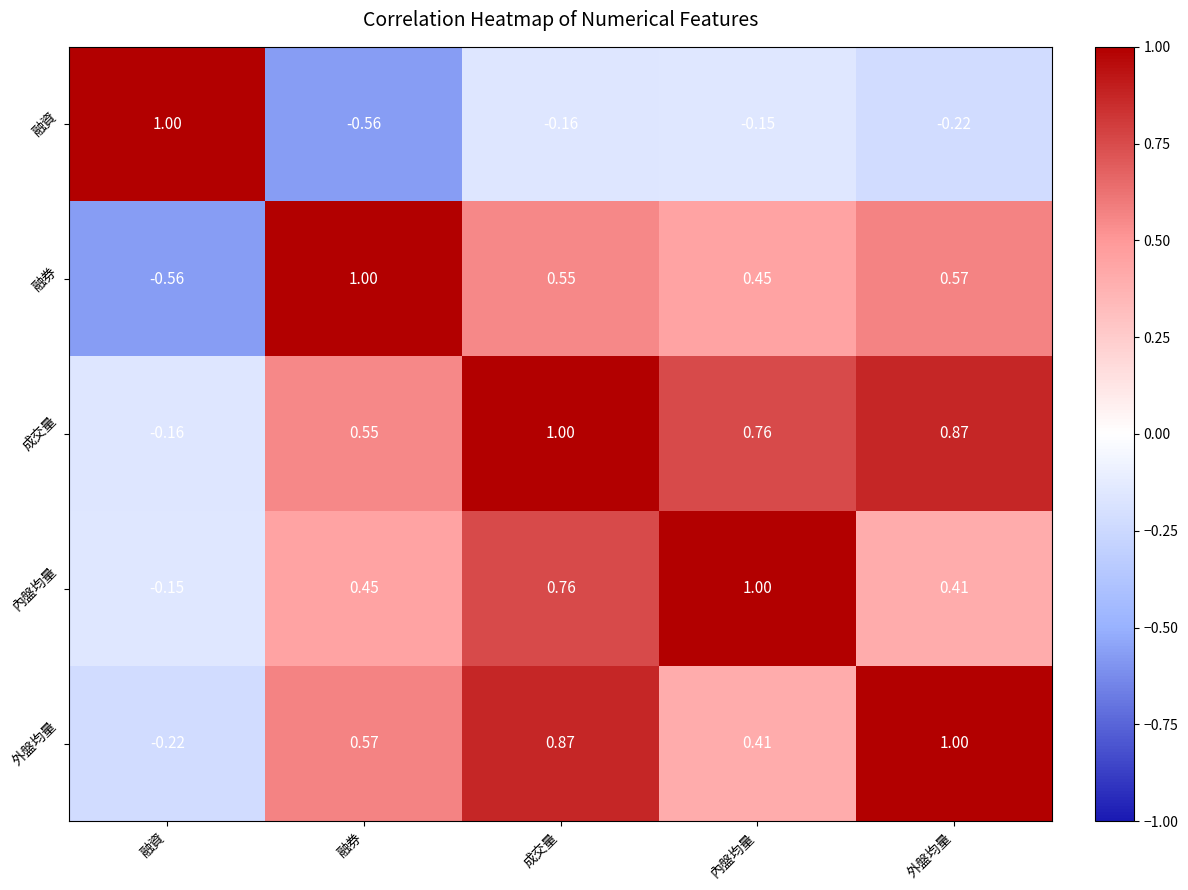

Which series has the largest total across all categories?

成交量